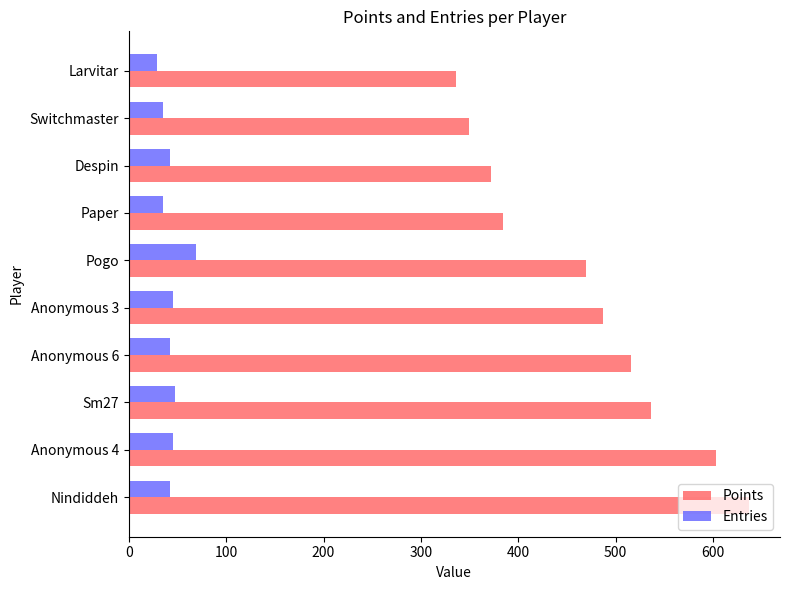

What is the sum of the Entries values at Anonymous 3 and Paper?

80